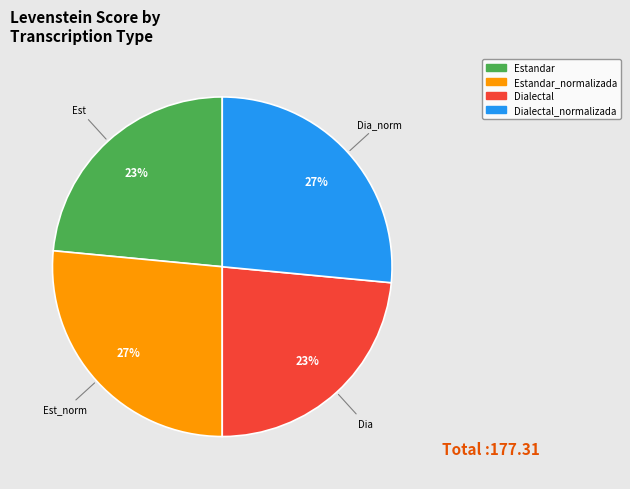

Is there any slice that represents more than half of the pie?

No